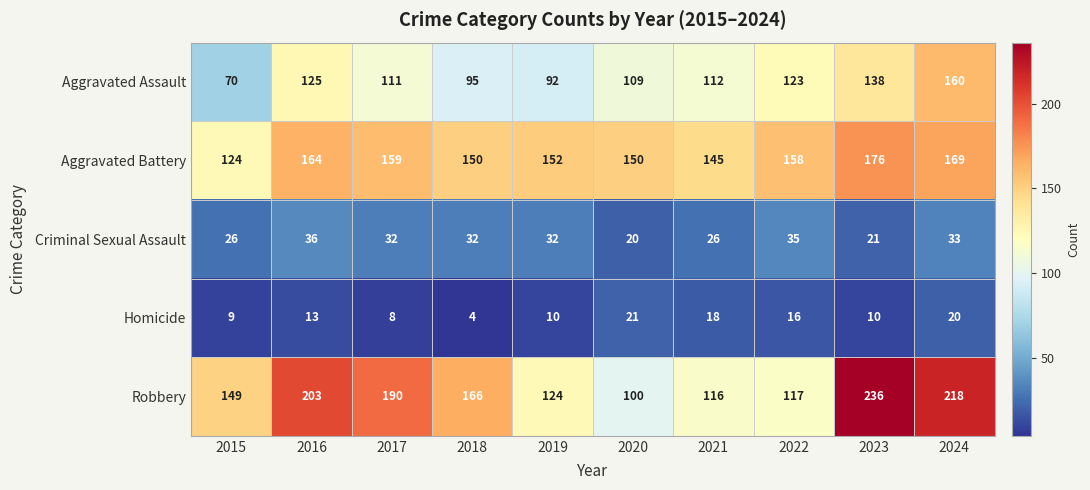

At how many categories does at least one series exceed 140?

10